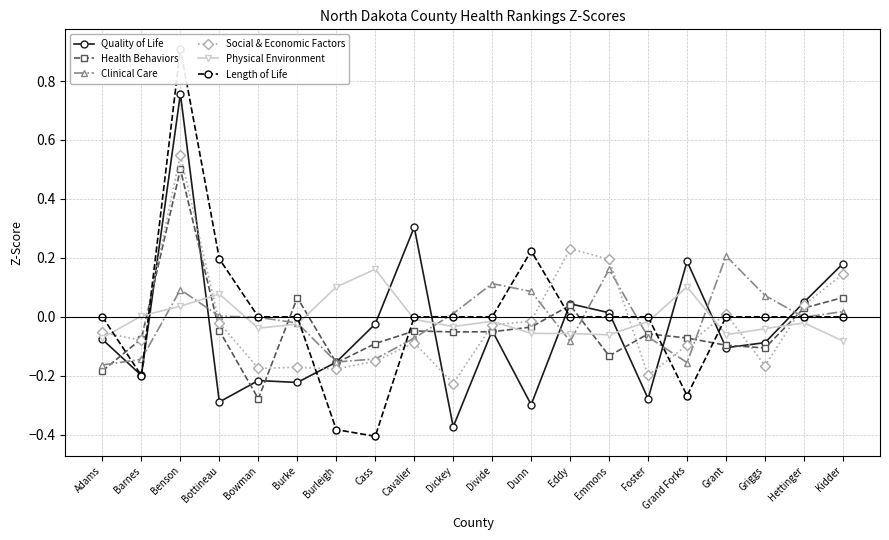

The value of Length of Life at Grant is 0.0. True or false?

True